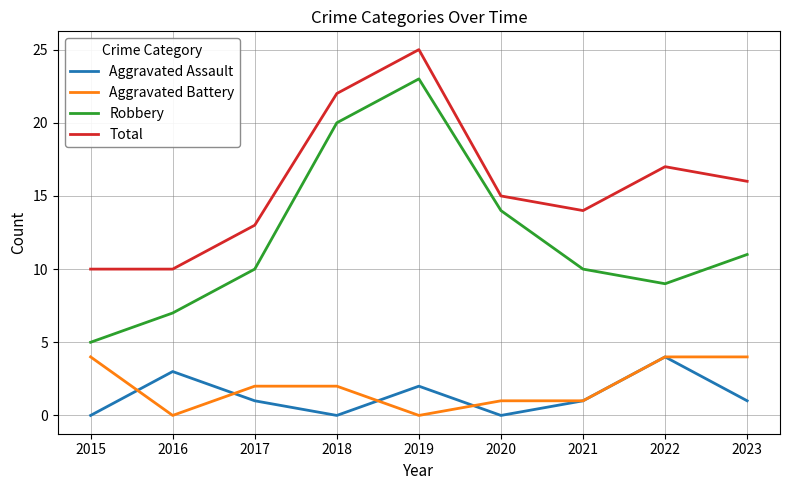

At which label does Total reach its peak?

2019